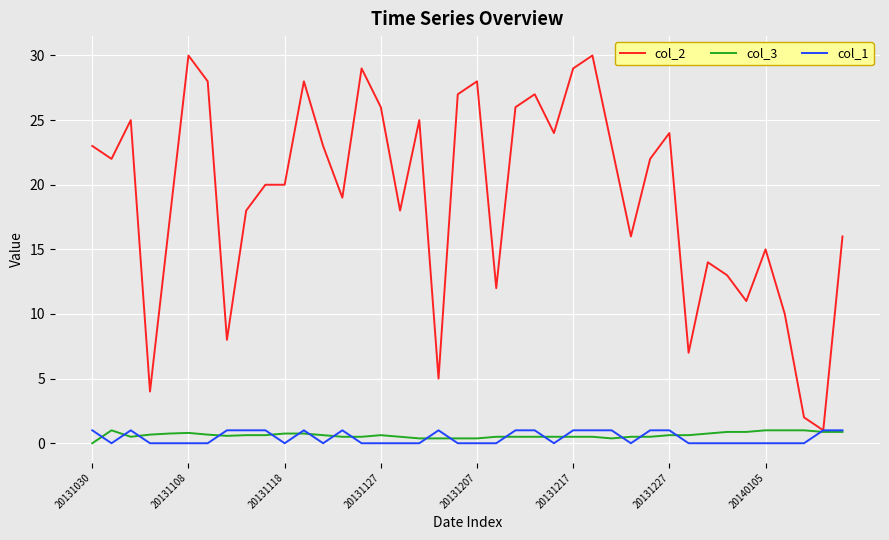

What is the maximum value for col_2?

30.0